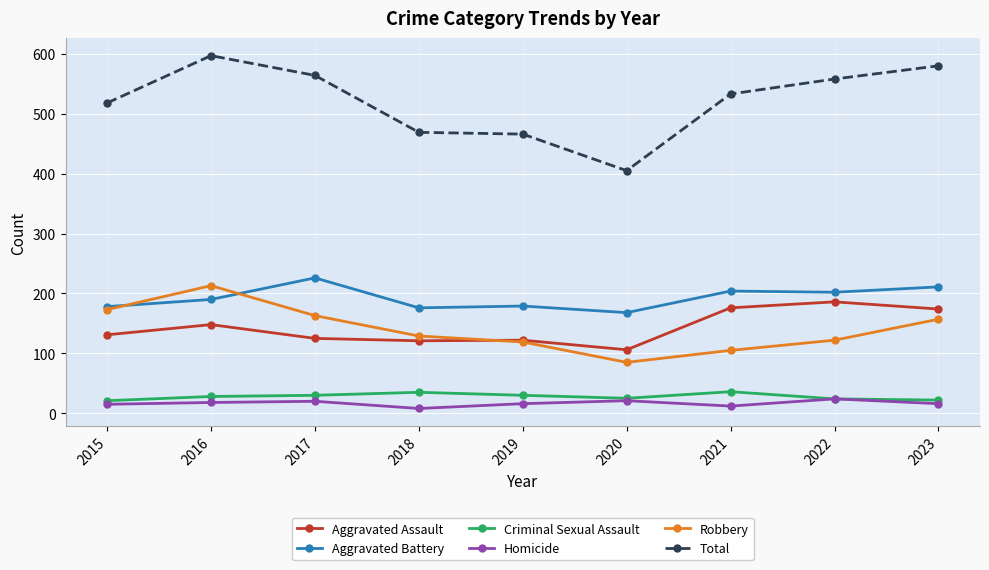

What is the difference between the second highest and second lowest values in the Homicide series?

9